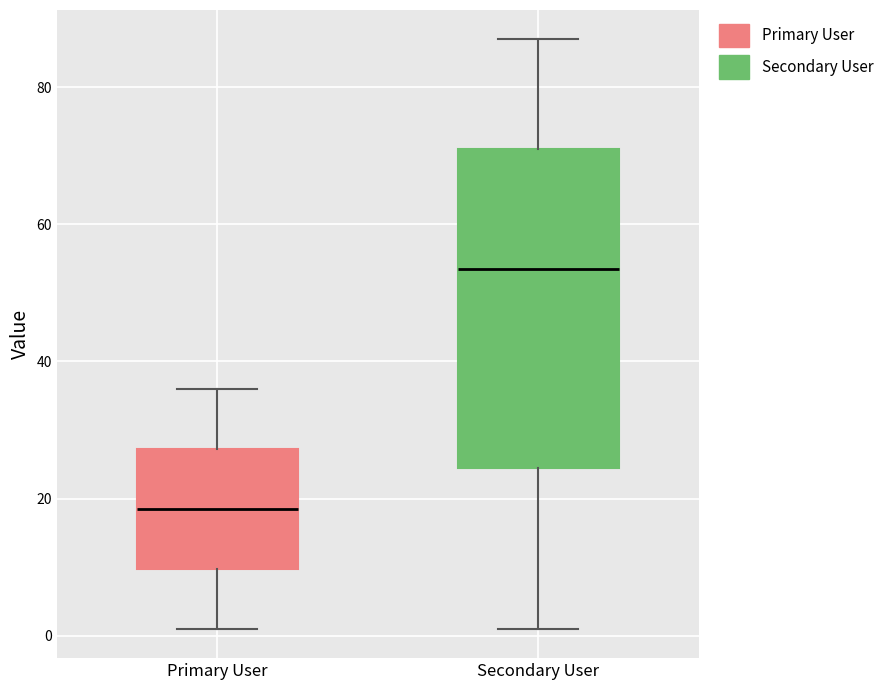

Where does the lower whisker of the box for Primary User end on the y-axis? The values are not printed on the chart, so give them approximately, as read against the axis.

2